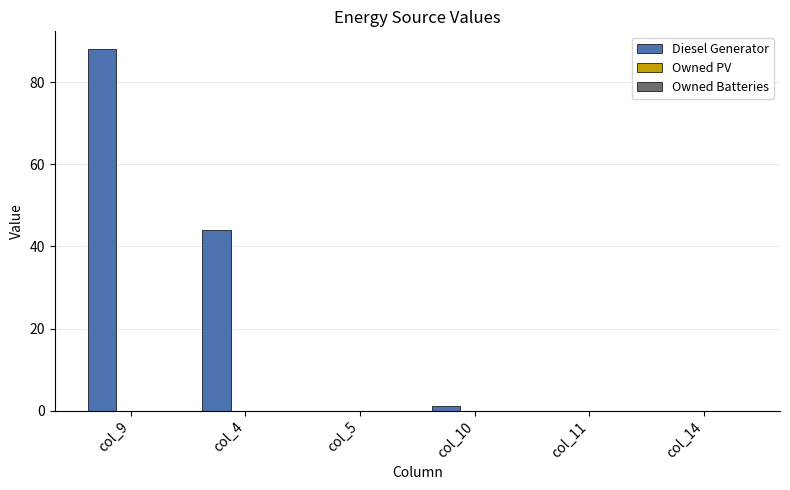

The value at col_11 is -51.8. True or false?

False